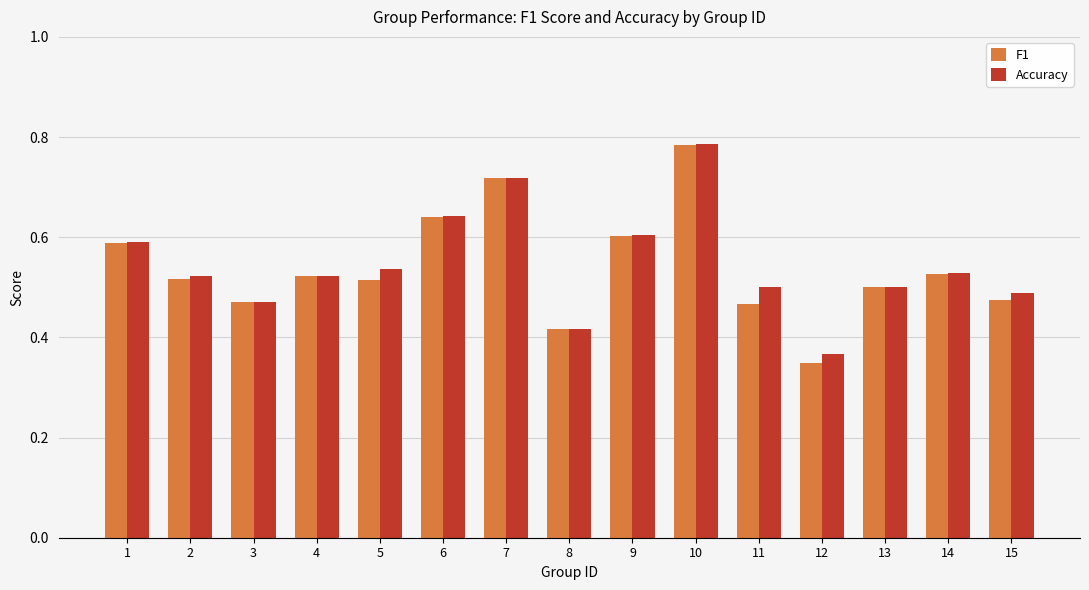

What is the sum of all F1 values?

8.1